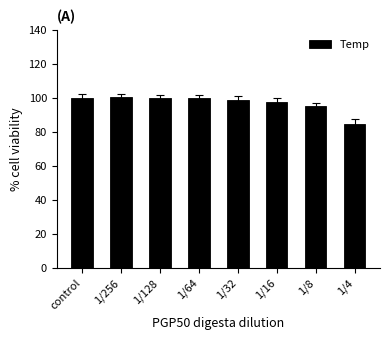

What is the smallest value displayed?

84.5